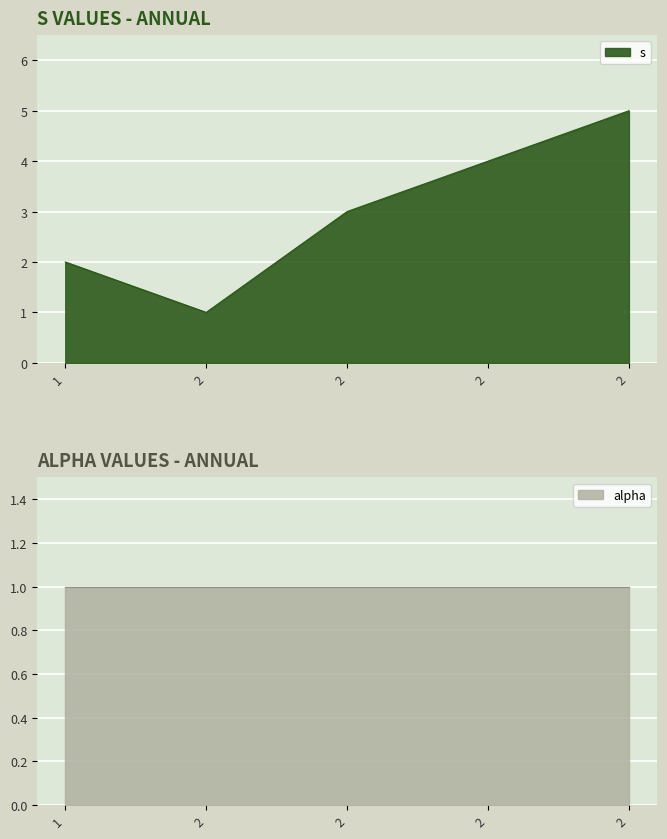

True or false: there are more than 1 points higher than both neighbors.

False